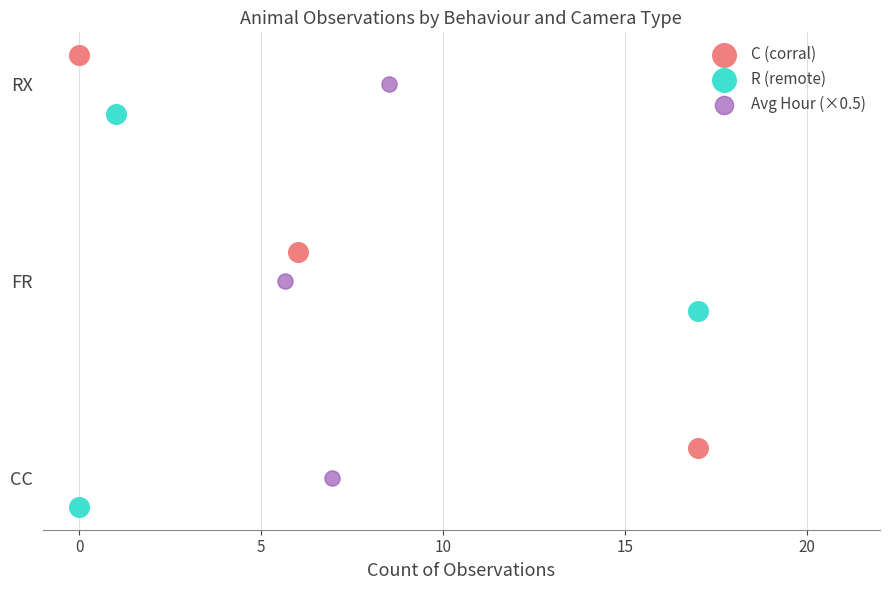

Which series reaches the minimum Y coordinate?

R (remote)